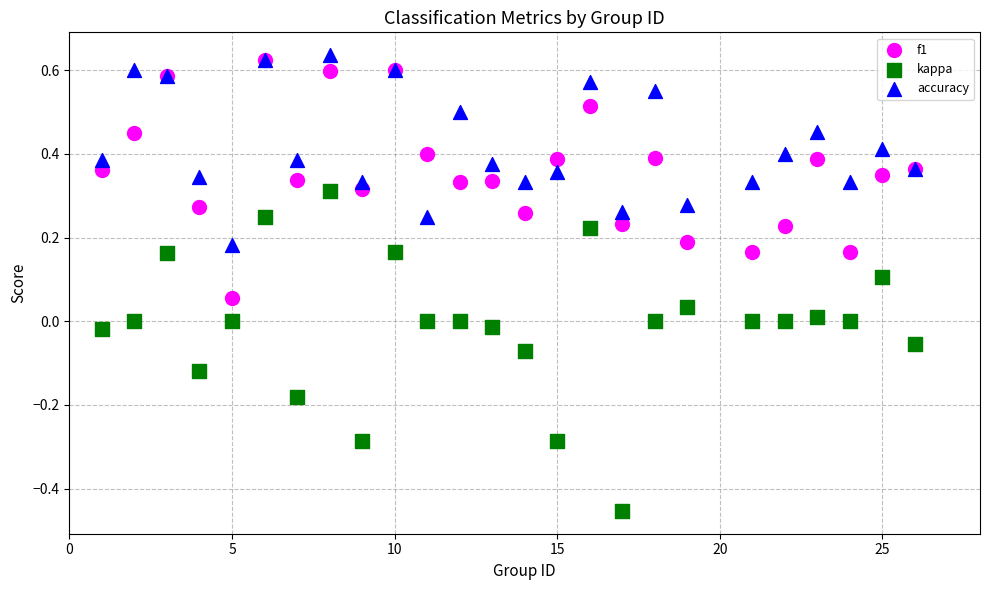

What are all the series names shown in the legend?

f1, kappa, accuracy